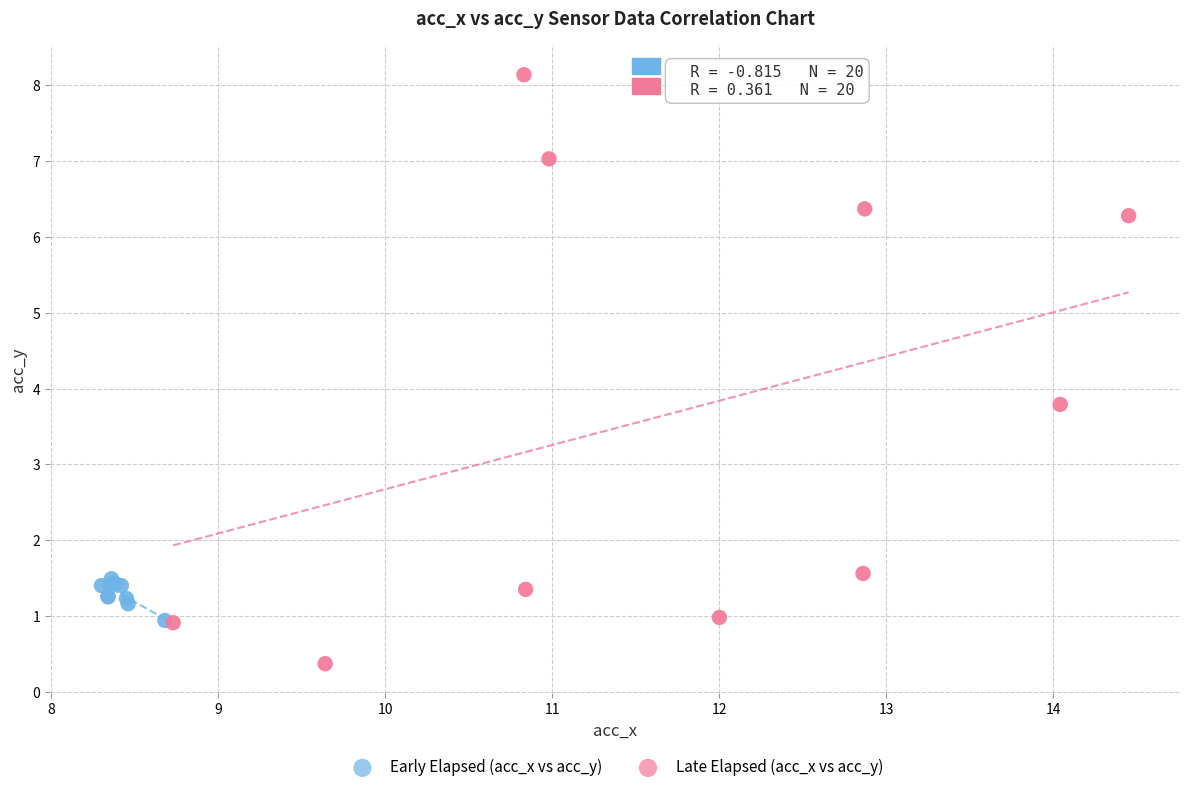

What are all the series names shown in the legend?

Early Elapsed (acc_x vs acc_y), Late Elapsed (acc_x vs acc_y)